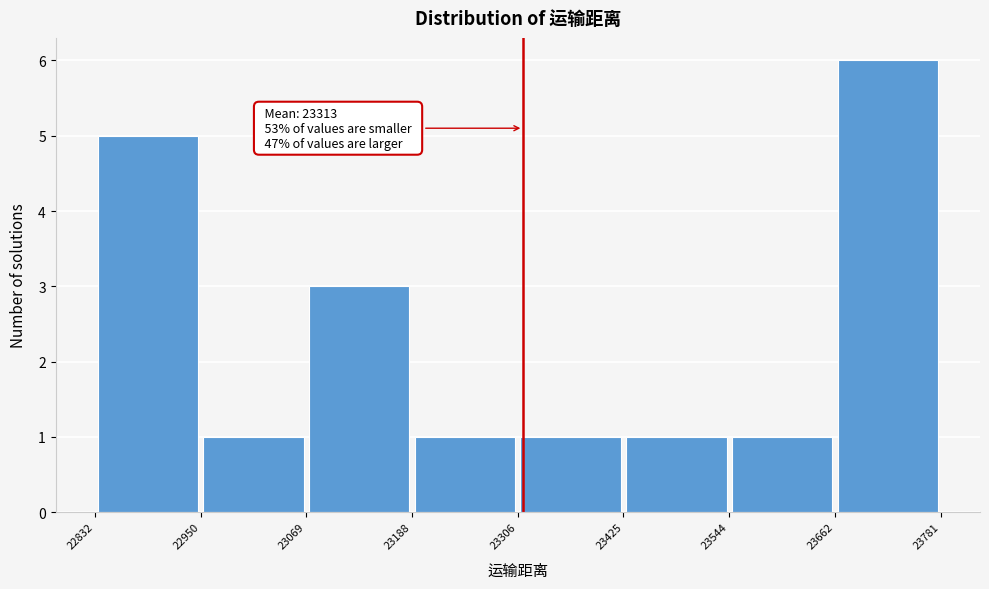

Which range on the x-axis has the tallest bar?

23662 to 23781